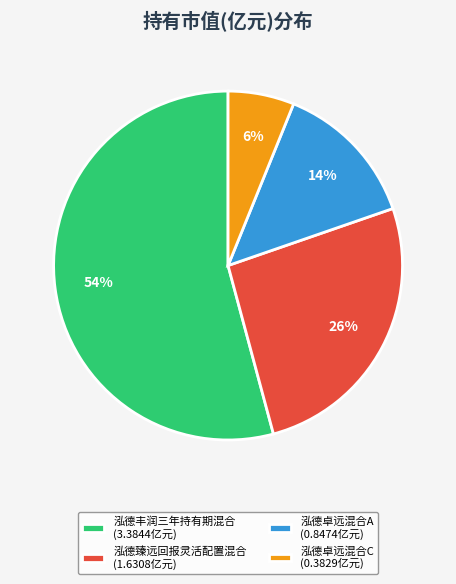

Do 泓德卓远混合A and 泓德丰润三年持有期混合 together represent more than half of the pie?

Yes